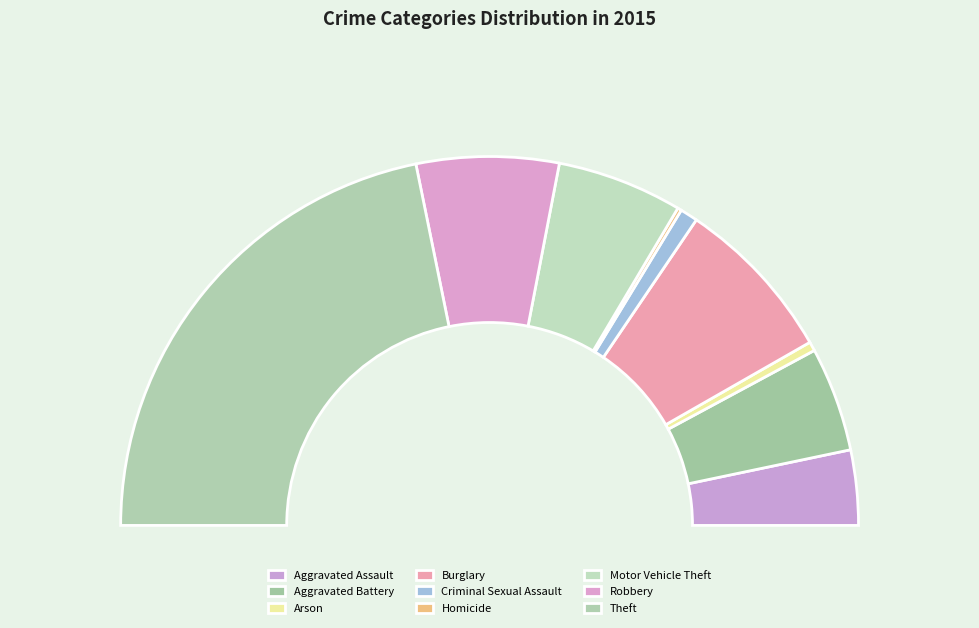

Which has a higher value, Motor Vehicle Theft or Aggravated Assault?

Motor Vehicle Theft